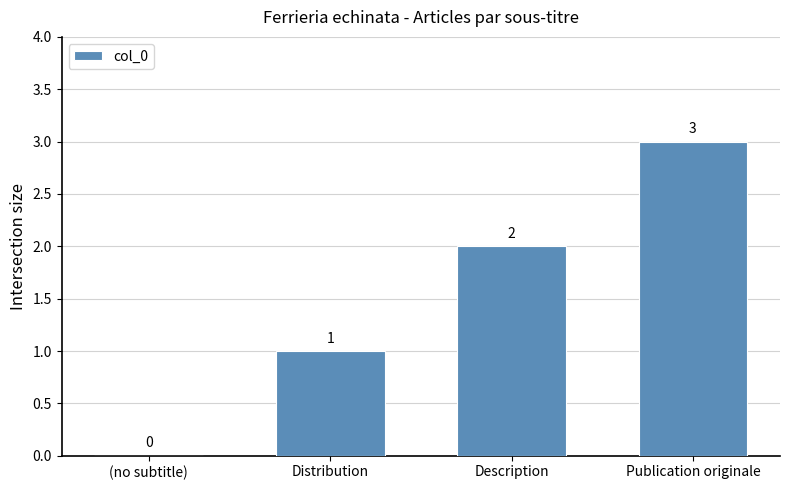

What is the greatest value displayed?

3